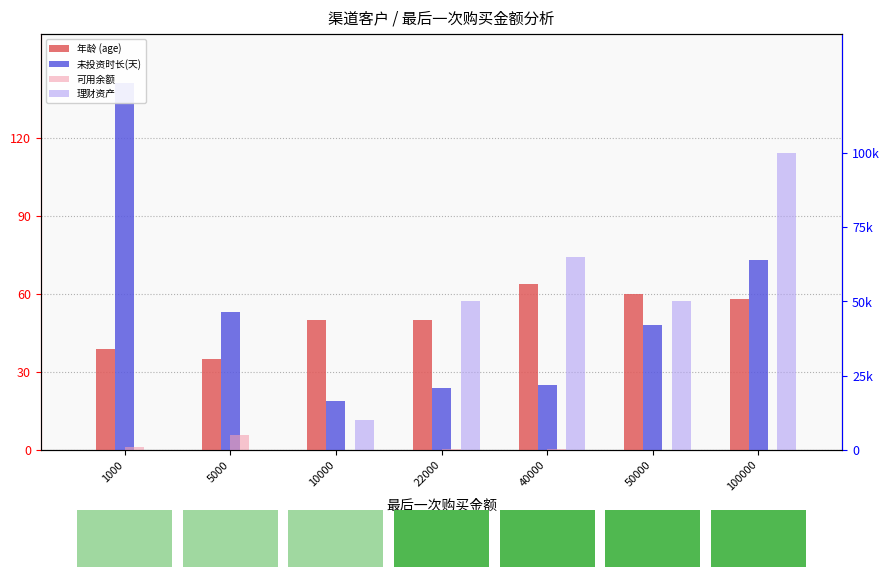

What is the total value across all series at 1000?

1181